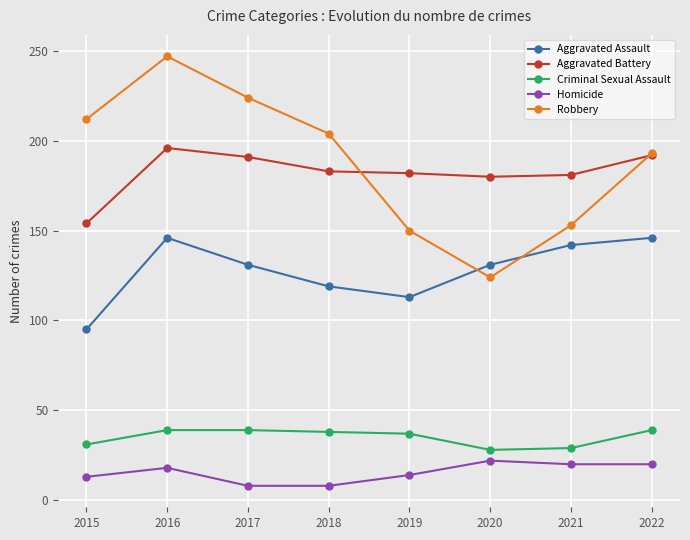

In Criminal Sexual Assault, how many points are lower than both neighbors (excluding endpoints)?

1